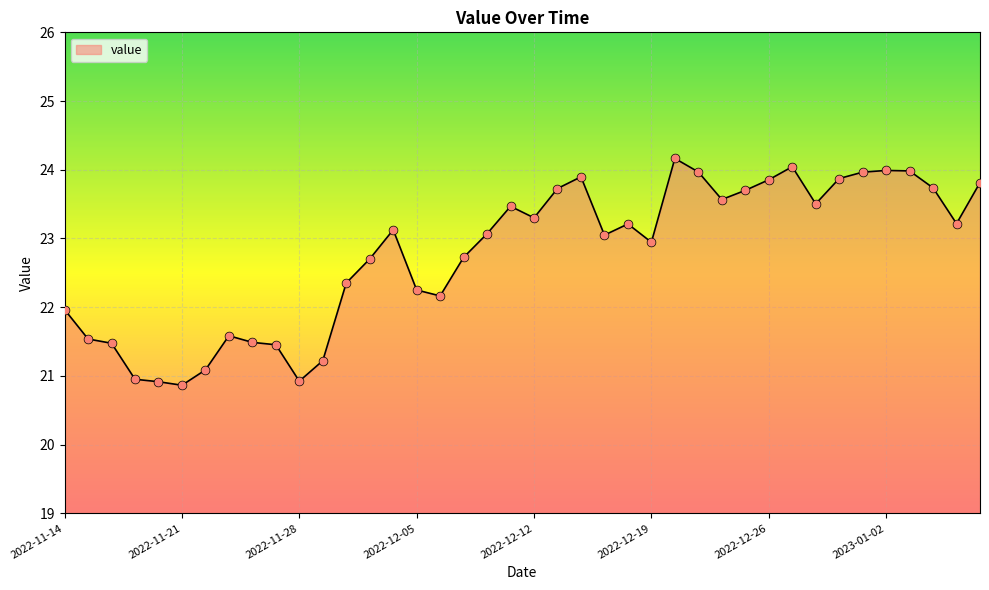

What is the greatest value displayed?

24.2